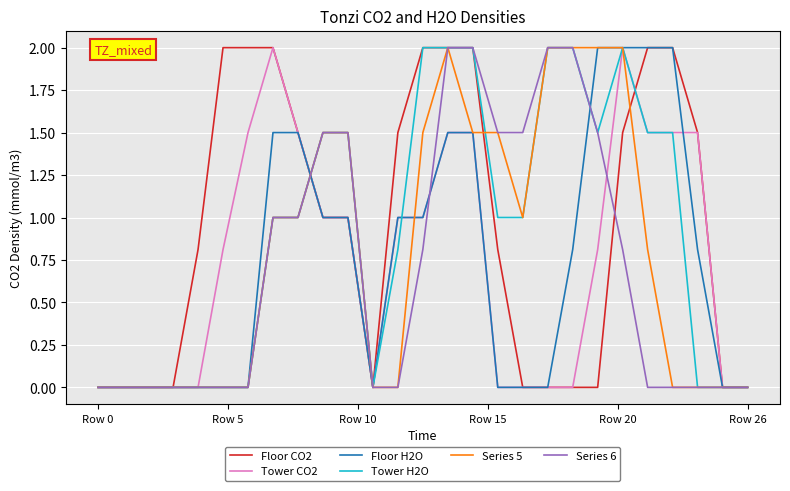

What are all the series names shown in the legend?

Floor CO2, Tower CO2, Floor H2O, Tower H2O, Series 5, Series 6